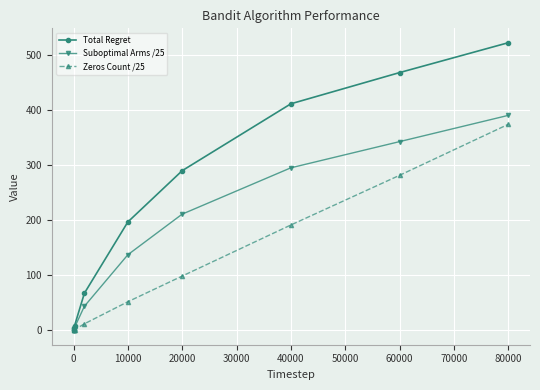

Which series has the widest spread of values?

Total Regret